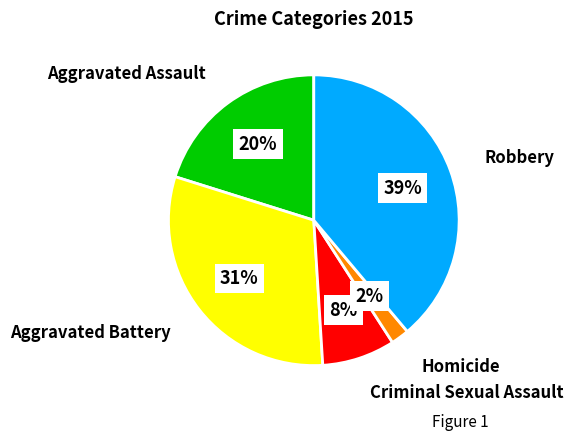

Which category has the smallest portion of the pie?

Homicide